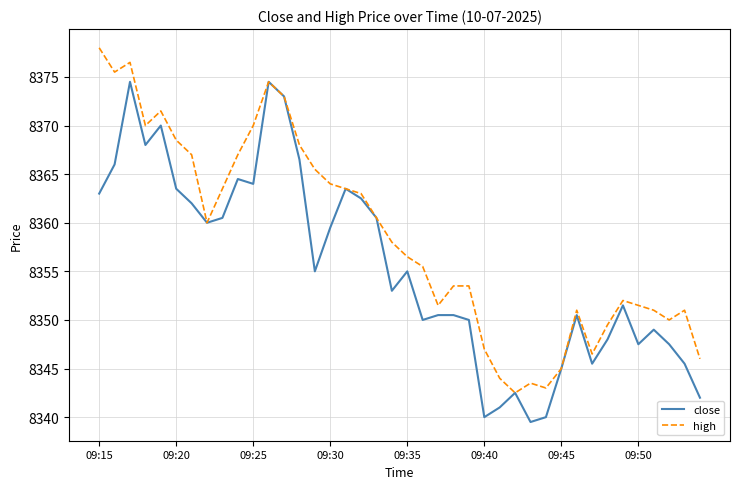

What is the greatest value displayed?

8378.0